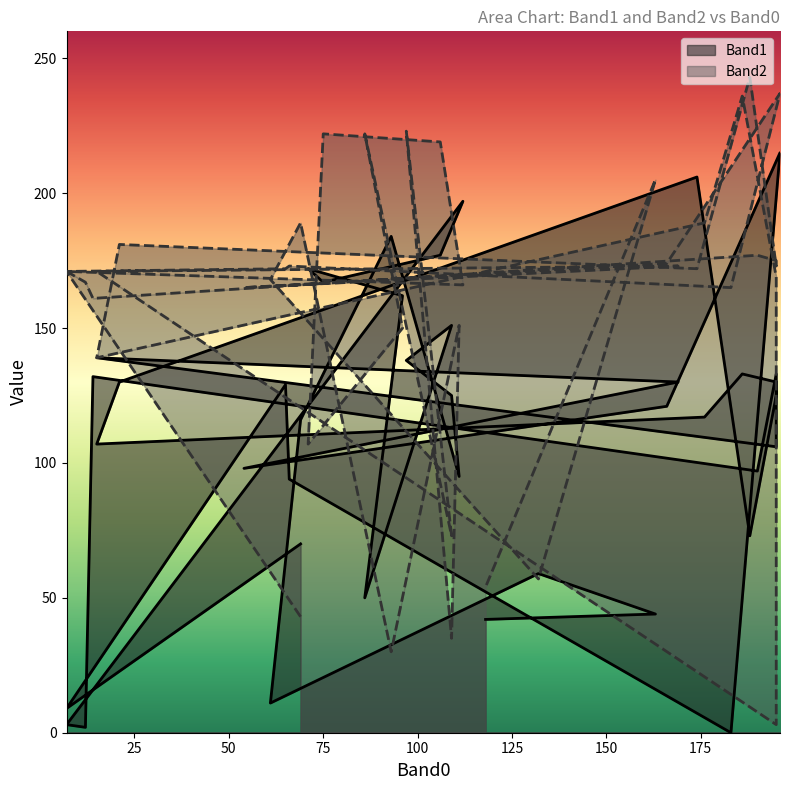

How many lines are shown in the chart?

2